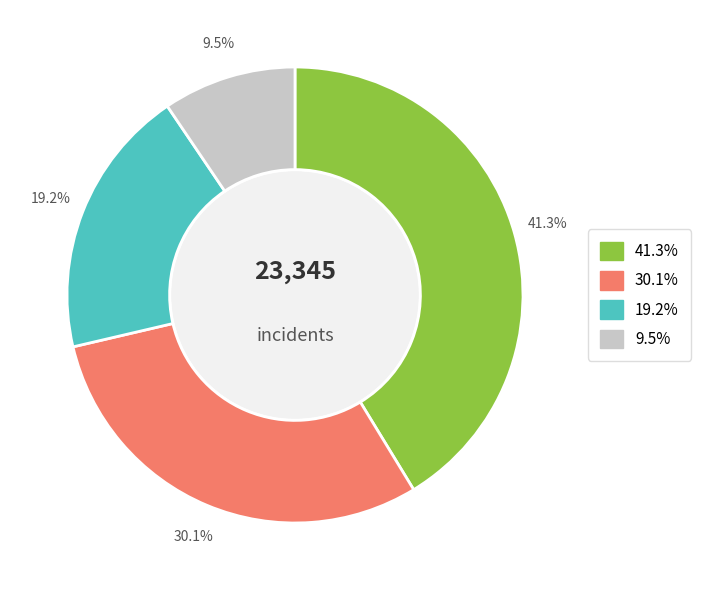

Is there a majority slice in this chart?

No